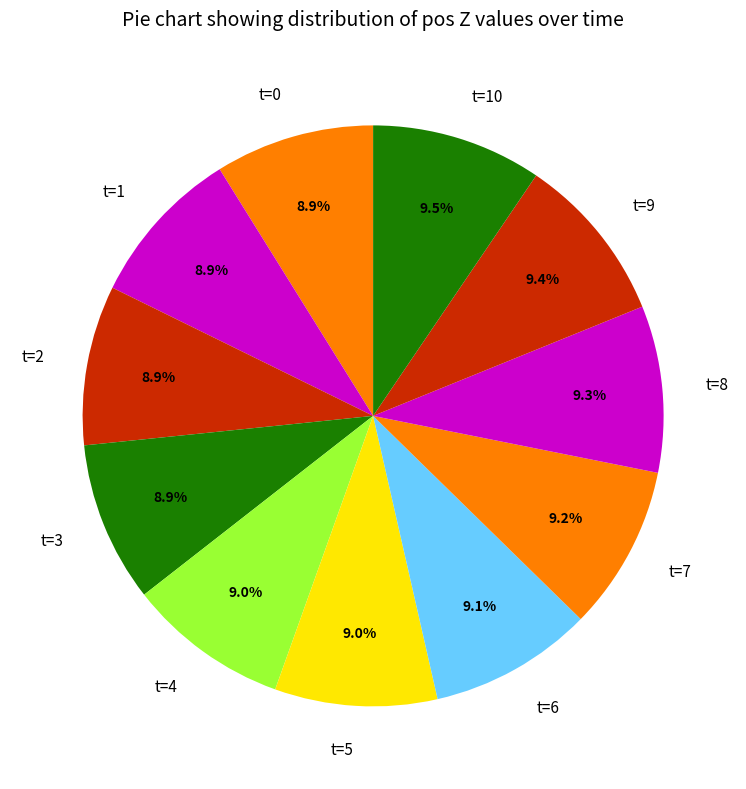

Between t=10 and t=3, which is larger?

t=10